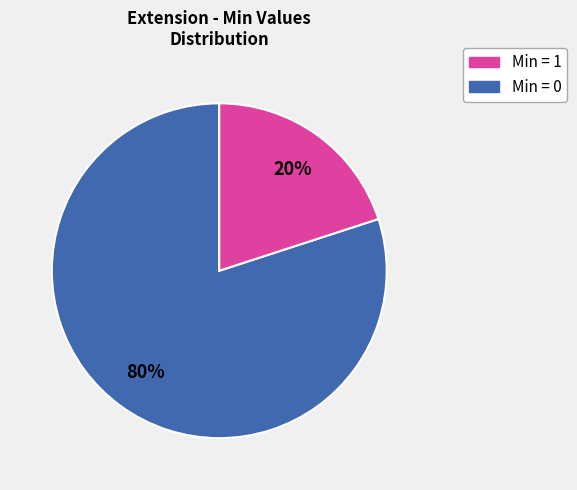

How many segments does this pie chart have?

2